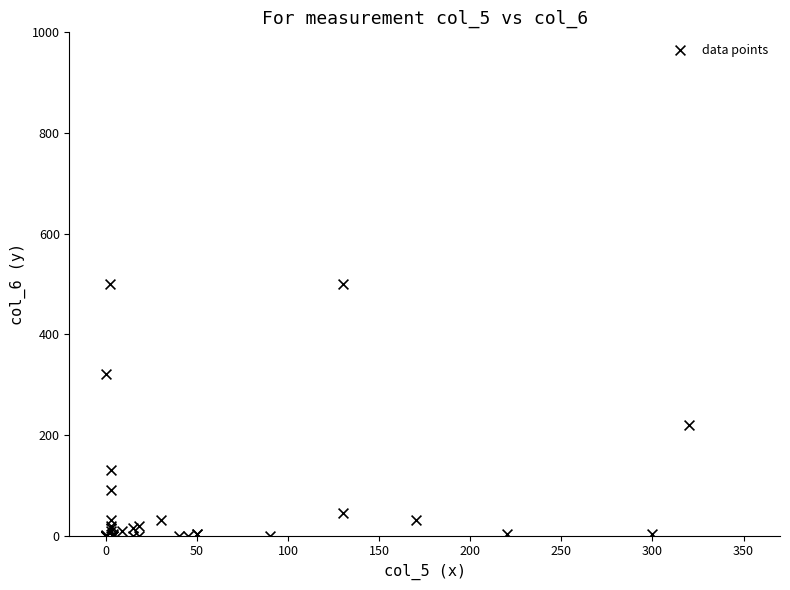

What Y value in the scatter plot is closest to 250?

220